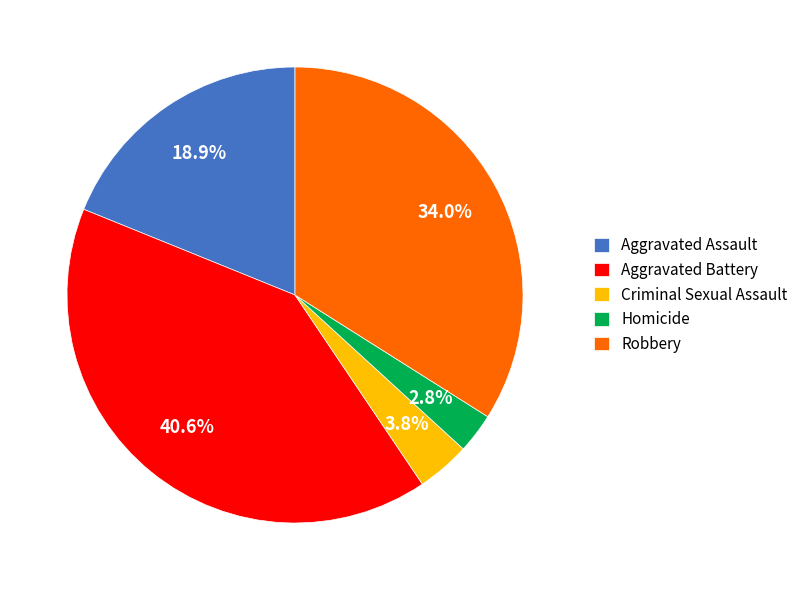

What percentage is NOT represented by Robbery?

66.0%